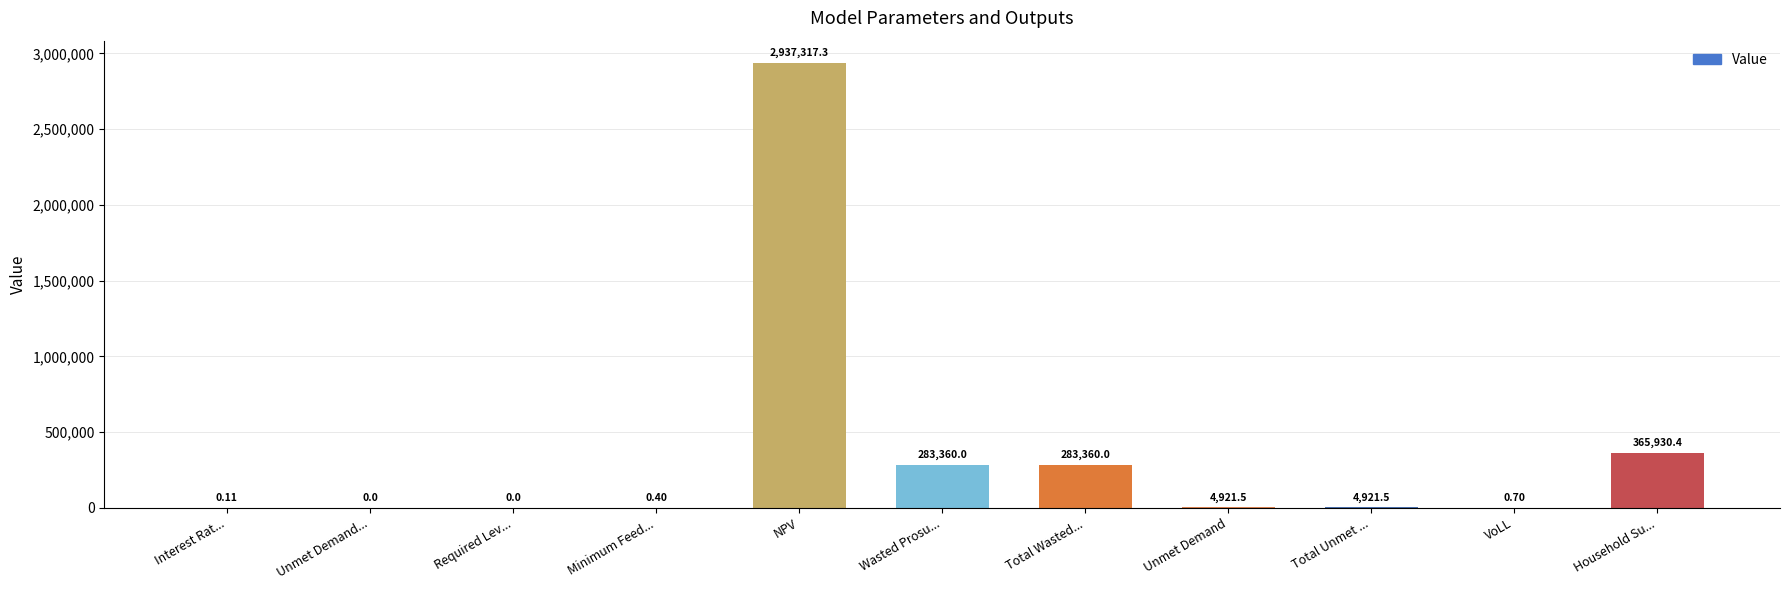

How many data points does each series have?

11